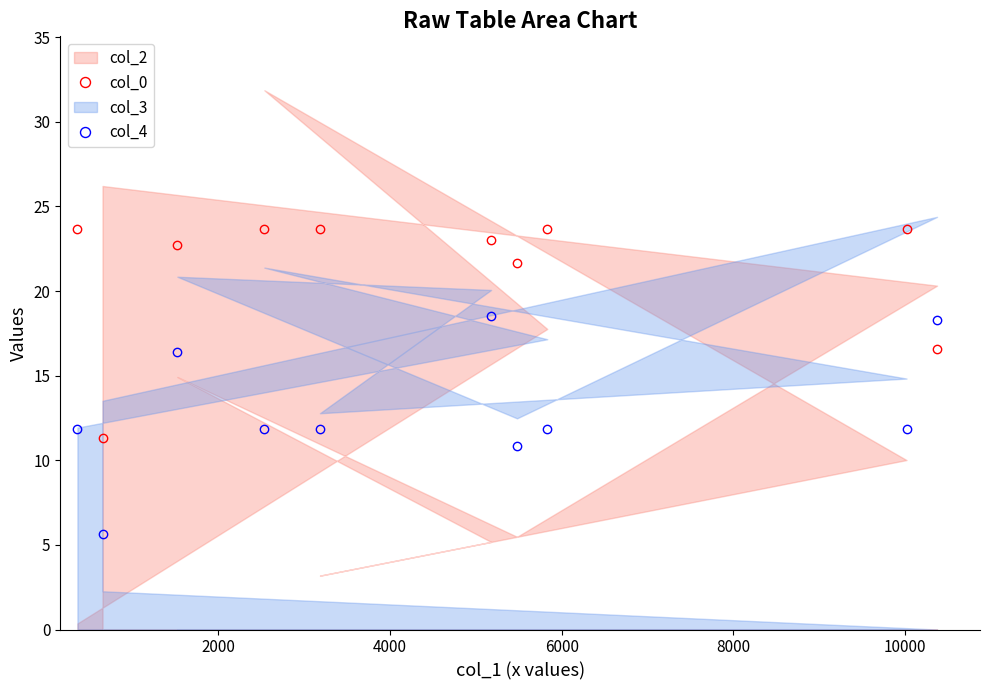

What is the highest value of the col_0 series?

23.7